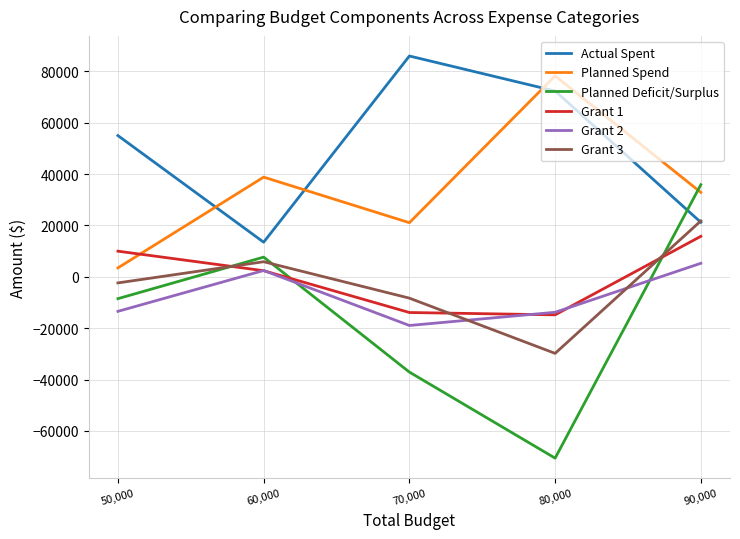

What is the spread (max minus min) of values at 80,000?

148814